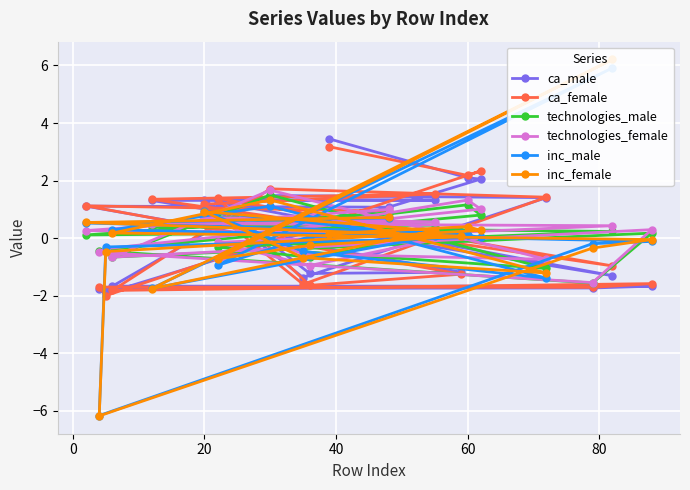

What is the highest value of the technologies_female series?

1.7